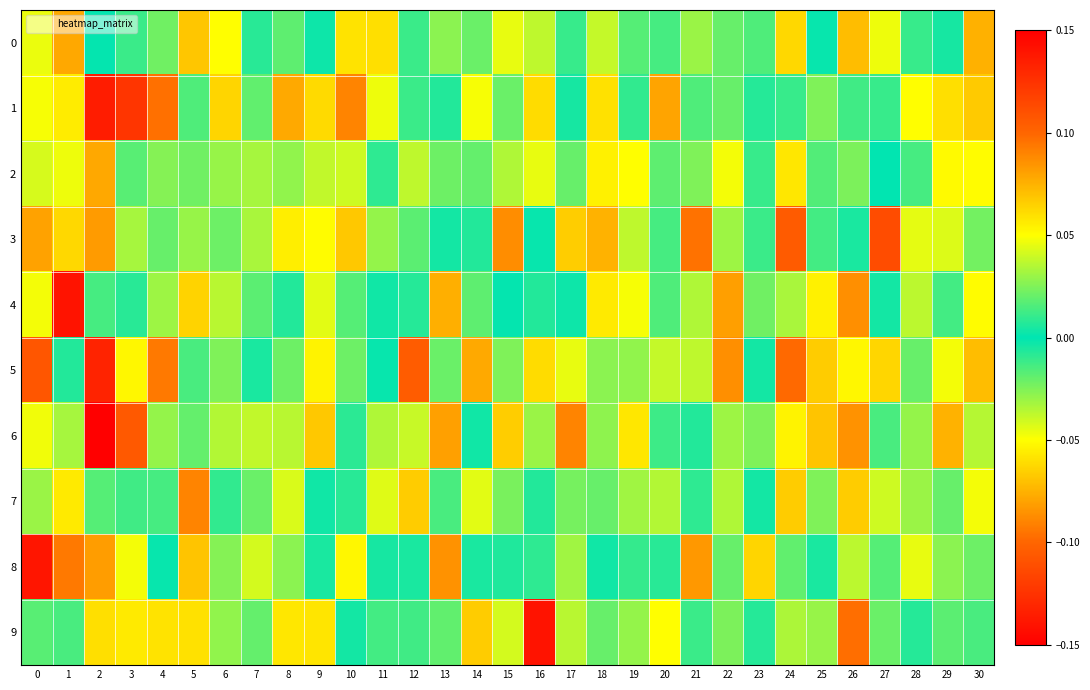

Reading left to right, what are all the values shown in this chart?

0: 0=-0.0	1=-0.1	2=0.0	3=0.0	4=0.0	5=0.1	6=0.1	7=-0.0	8=-0.0	9=0.0	10=0.1	11=0.1	12=-0.0	13=0.0	14=-0.0	15=-0.0	16=-0.0	17=0.0	18=0.0	19=0.0	20=0.0	21=0.0	22=-0.0	23=0.0	24=0.1	25=0.0	26=-0.1	27=0.0	28=0.0	29=-0.0	30=0.1
1: 0=-0.0	1=0.1	2=0.1	3=0.1	4=0.1	5=0.0	6=-0.1	7=-0.0	8=0.1	9=-0.1	10=-0.1	11=0.0	12=0.0	13=-0.0	14=0.0	15=0.0	16=0.1	17=-0.0	18=-0.1	19=-0.0	20=0.1	21=0.0	22=0.0	23=-0.0	24=-0.0	25=0.0	26=0.0	27=0.0	28=0.1	29=0.1	30=0.1
2: 0=0.0	1=0.0	2=0.1	3=0.0	4=0.0	5=0.0	6=0.0	7=-0.0	8=-0.0	9=0.0	10=-0.0	11=0.0	12=0.0	13=0.0	14=0.0	15=-0.0	16=-0.0	17=-0.0	18=-0.1	19=-0.0	20=-0.0	21=0.0	22=0.0	23=0.0	24=0.1	25=-0.0	26=0.0	27=0.0	28=0.0	29=0.1	30=0.1
3: 0=-0.1	1=0.1	2=0.1	3=-0.0	4=0.0	5=0.0	6=-0.0	7=-0.0	8=-0.1	9=-0.1	10=-0.1	11=-0.0	12=0.0	13=-0.0	14=0.0	15=0.1	16=-0.0	17=-0.1	18=-0.1	19=-0.0	20=0.0	21=-0.1	22=-0.0	23=0.0	24=-0.1	25=-0.0	26=-0.0	27=0.1	28=-0.0	29=-0.0	30=0.0
4: 0=0.0	1=0.1	2=-0.0	3=0.0	4=0.0	5=-0.1	6=0.0	7=0.0	8=0.0	9=-0.0	10=-0.0	11=-0.0	12=0.0	13=0.1	14=0.0	15=-0.0	16=0.0	17=-0.0	18=-0.1	19=-0.0	20=0.0	21=0.0	22=0.1	23=0.0	24=-0.0	25=-0.1	26=-0.1	27=-0.0	28=-0.0	29=0.0	30=-0.1
5: 0=0.1	1=-0.0	2=0.1	3=0.1	4=0.1	5=-0.0	6=0.0	7=0.0	8=0.0	9=0.1	10=-0.0	11=0.0	12=0.1	13=0.0	14=0.1	15=-0.0	16=-0.1	17=0.0	18=-0.0	19=-0.0	20=-0.0	21=-0.0	22=0.1	23=0.0	24=-0.1	25=-0.1	26=-0.1	27=0.1	28=-0.0	29=0.0	30=0.1
6: 0=0.0	1=0.0	2=0.1	3=0.1	4=-0.0	5=-0.0	6=-0.0	7=0.0	8=0.0	9=-0.1	10=-0.0	11=0.0	12=0.0	13=0.1	14=-0.0	15=-0.1	16=-0.0	17=-0.1	18=0.0	19=-0.1	20=0.0	21=-0.0	22=-0.0	23=0.0	24=0.1	25=-0.1	26=-0.1	27=0.0	28=-0.0	29=0.1	30=0.0
7: 0=0.0	1=0.1	2=0.0	3=-0.0	4=-0.0	5=0.1	6=0.0	7=-0.0	8=-0.0	9=0.0	10=-0.0	11=-0.0	12=-0.1	13=-0.0	14=0.0	15=0.0	16=0.0	17=0.0	18=0.0	19=0.0	20=0.0	21=0.0	22=-0.0	23=0.0	24=0.1	25=0.0	26=-0.1	27=-0.0	28=-0.0	29=0.0	30=0.0
8: 0=0.1	1=0.1	2=0.1	3=0.0	4=0.0	5=0.1	6=0.0	7=-0.0	8=0.0	9=-0.0	10=-0.1	11=-0.0	12=-0.0	13=-0.1	14=0.0	15=0.0	16=-0.0	17=0.0	18=0.0	19=0.0	20=0.0	21=0.1	22=0.0	23=0.1	24=0.0	25=-0.0	26=0.0	27=-0.0	28=0.0	29=0.0	30=-0.0
9: 0=0.0	1=-0.0	2=0.1	3=-0.1	4=0.1	5=0.1	6=0.0	7=0.0	8=0.1	9=-0.1	10=-0.0	11=0.0	12=-0.0	13=-0.0	14=0.1	15=0.0	16=0.1	17=-0.0	18=0.0	19=0.0	20=0.1	21=-0.0	22=-0.0	23=-0.0	24=0.0	25=0.0	26=0.1	27=0.0	28=0.0	29=-0.0	30=-0.0